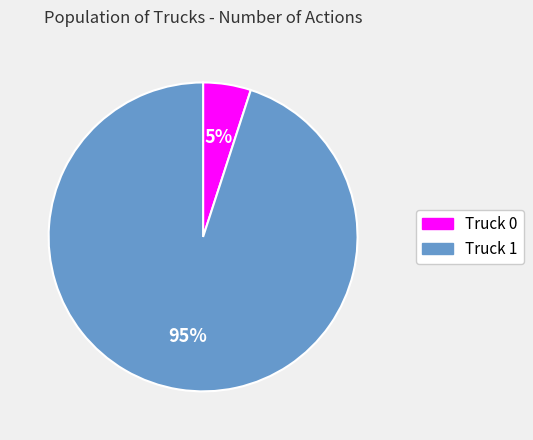

Combined, do Truck 1 and Truck 0 account for over 50%?

Yes